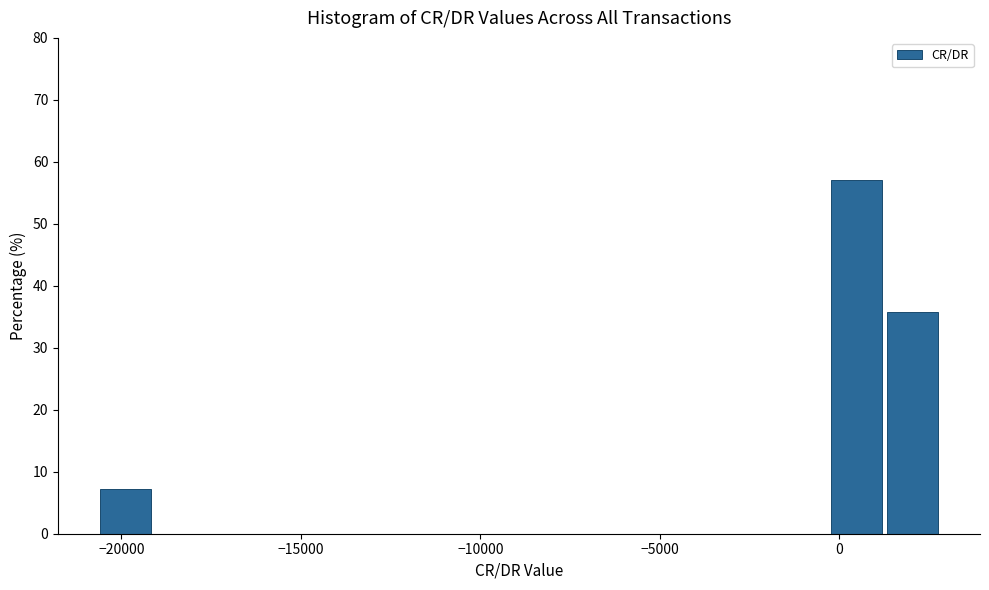

Around what value on the x-axis is the tallest bar? Give the approximate position of its centre, as read against the axis.

500